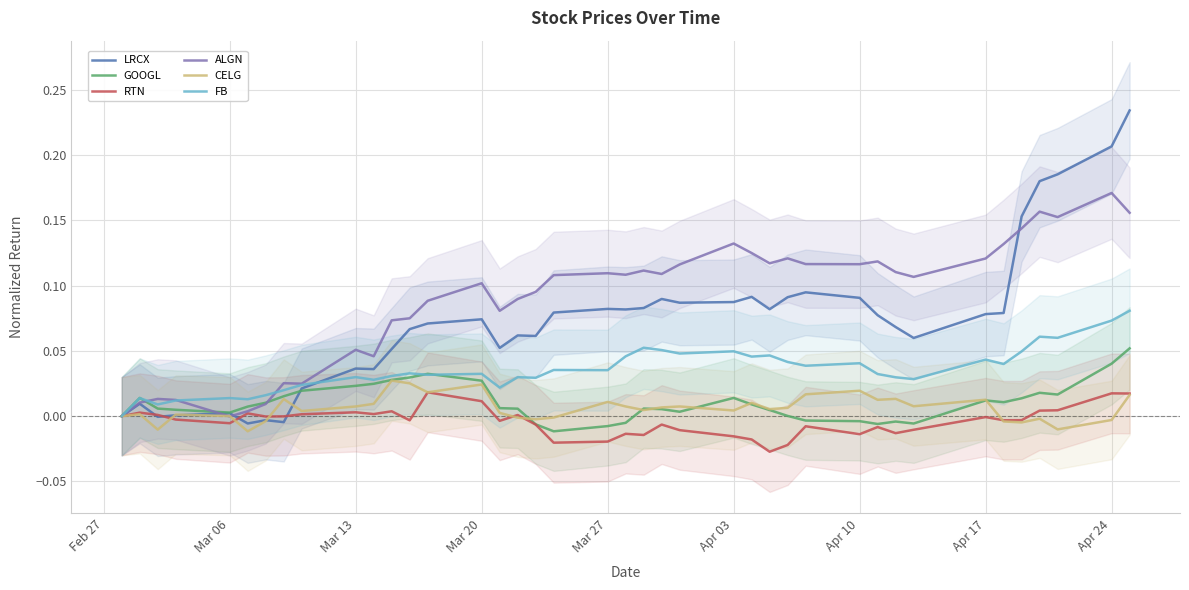

How many times do LRCX and ALGN cross each other?

3